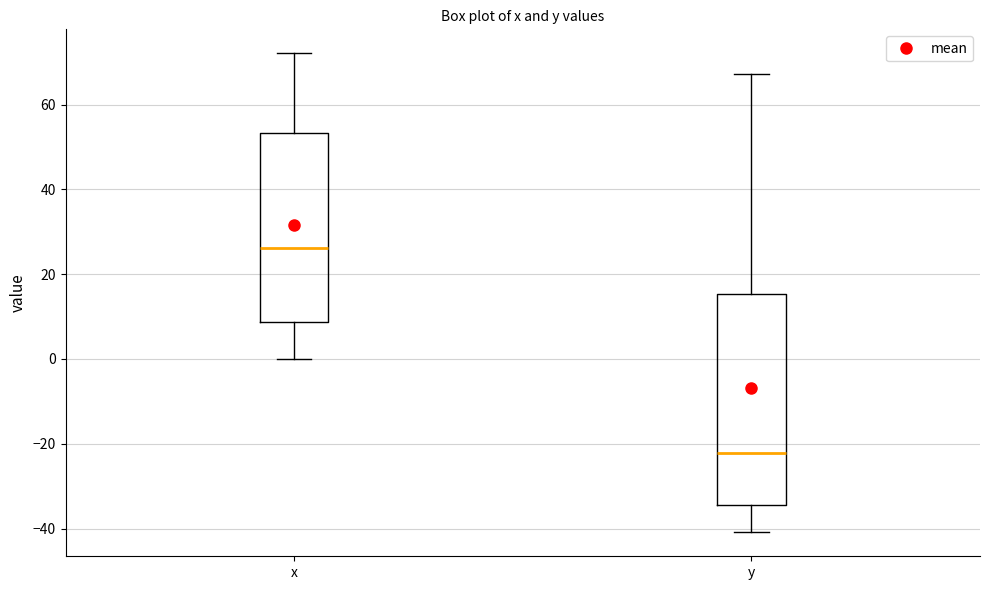

Reading left to right, read every box against the y-axis: the position of its median line, the range the box covers, and the ends of its whiskers. The values are not printed on the chart, so give them approximately, as read against the axis.

x: median 26, box 8 to 54, whiskers 0 to 72
y: median -22, box -34 to 16, whiskers -40 to 68